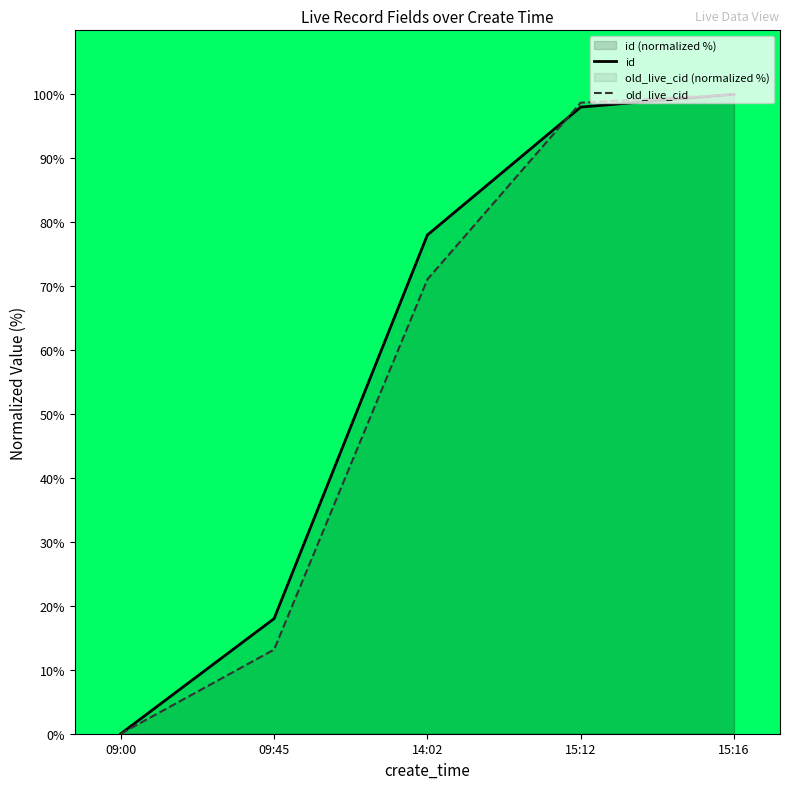

What is the value of the old_live_cid point at the 3rd from the left?

71.1